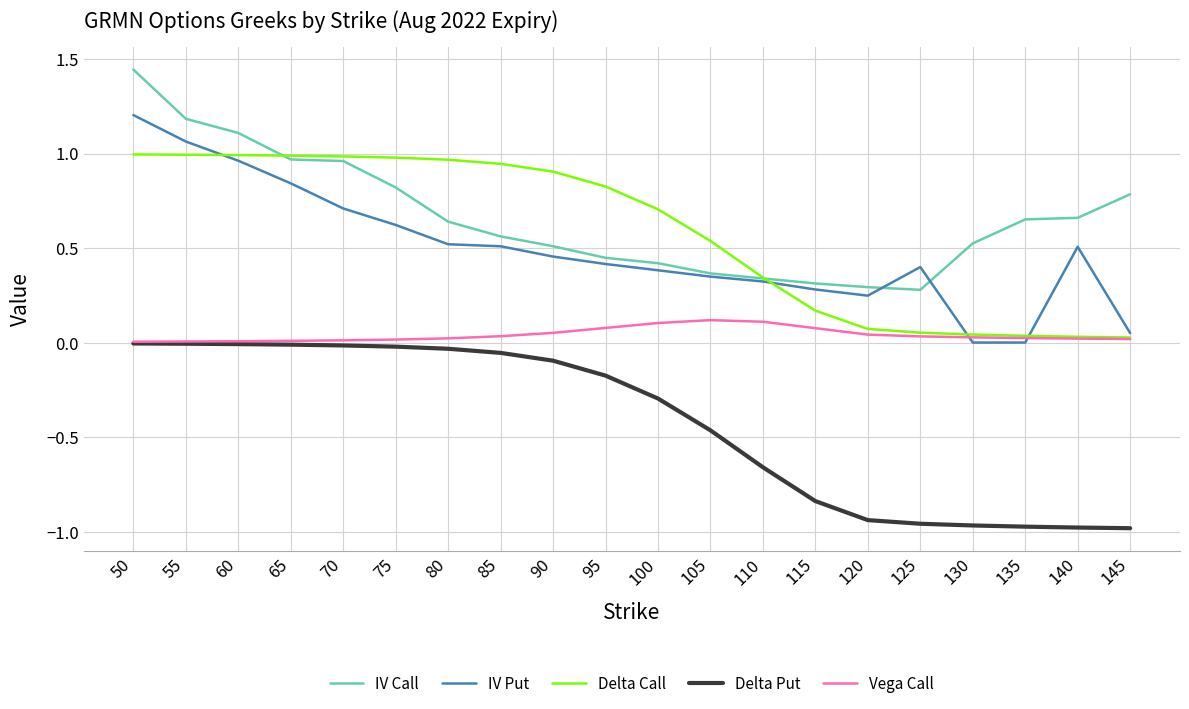

What is the total value across all series at 70?

2.7